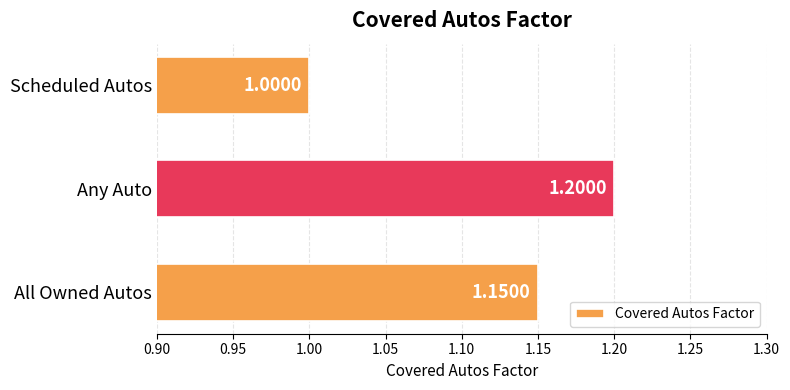

List the labels in order of value, smallest first.

Scheduled Autos, All Owned Autos, Any Auto